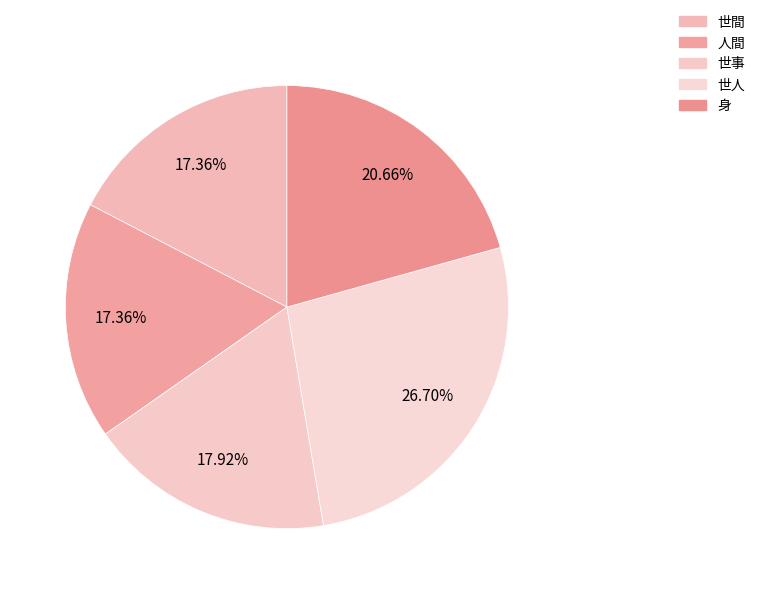

Do 世人 and 世事 together represent more than half of the pie?

No